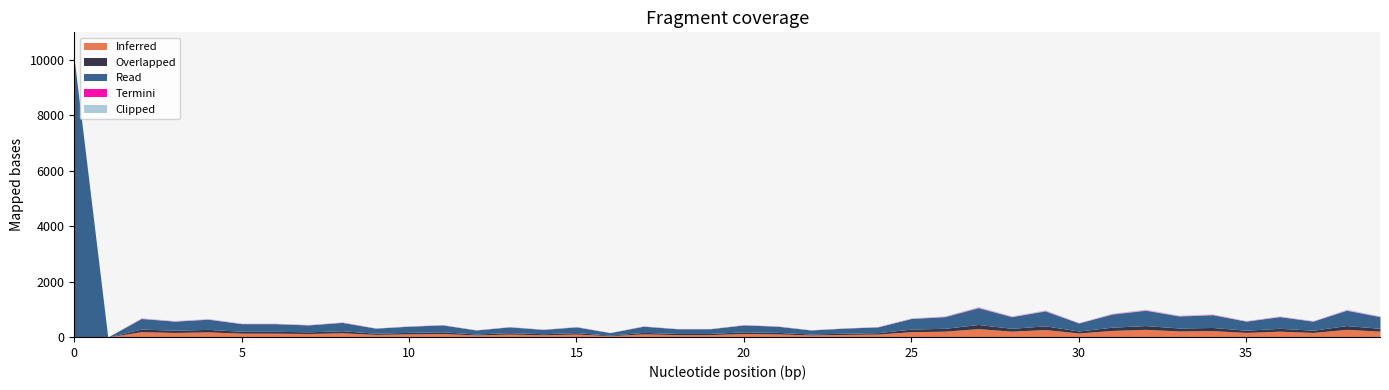

What is the difference between the maximum and minimum values in the Termini series?

16